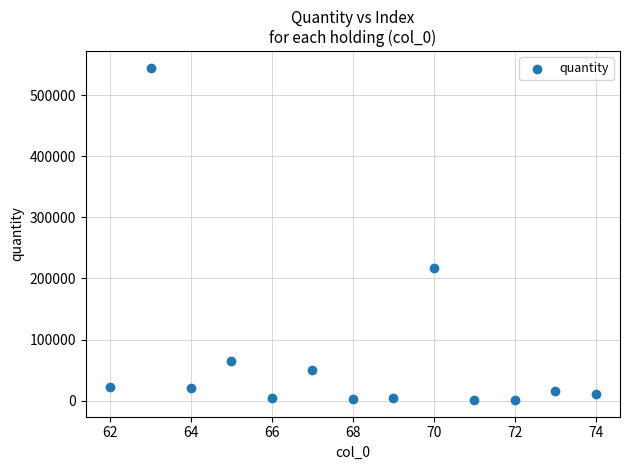

What Y value in the scatter plot is closest to 272956?

216783